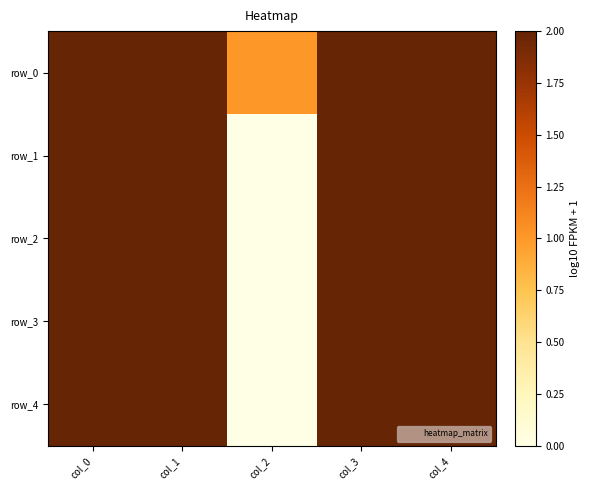

At which label is row_2 closest to 1?

col_0